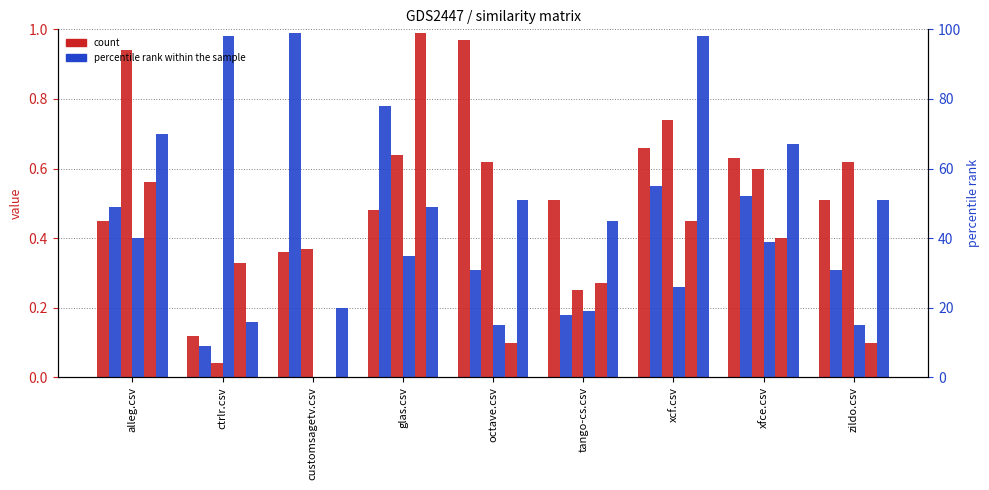

Reading right to left, transcribe all the data shown in this chart.

zildo.csv: zildo.csv=0.5	xfce.csv=0.6	xcf.csv=0.7	tango-cs.csv=0.5	octave.csv=1.0	glas.csv=0.5	customsagetv.csv=0.4	ctrlr.csv=0.1	alleg.csv=0.5
customsagetv.csv: zildo.csv=0.3	xfce.csv=0.5	xcf.csv=0.6	tango-cs.csv=0.2	octave.csv=0.3	glas.csv=0.8	customsagetv.csv=1.0	ctrlr.csv=0.1	alleg.csv=0.5
alleg.csv: zildo.csv=0.6	xfce.csv=0.6	xcf.csv=0.7	tango-cs.csv=0.2	octave.csv=0.6	glas.csv=0.6	customsagetv.csv=0.4	ctrlr.csv=0.0	alleg.csv=0.9
ctrlr.csv: zildo.csv=0.1	xfce.csv=0.4	xcf.csv=0.3	tango-cs.csv=0.2	octave.csv=0.1	glas.csv=0.3	customsagetv.csv=0.0	ctrlr.csv=1.0	alleg.csv=0.4
glas.csv: zildo.csv=0.1	xfce.csv=0.4	xcf.csv=0.5	tango-cs.csv=0.3	octave.csv=0.1	glas.csv=1.0	customsagetv.csv=0.0	ctrlr.csv=0.3	alleg.csv=0.6
xcf.csv: zildo.csv=0.5	xfce.csv=0.7	xcf.csv=1.0	tango-cs.csv=0.5	octave.csv=0.5	glas.csv=0.5	customsagetv.csv=0.2	ctrlr.csv=0.2	alleg.csv=0.7